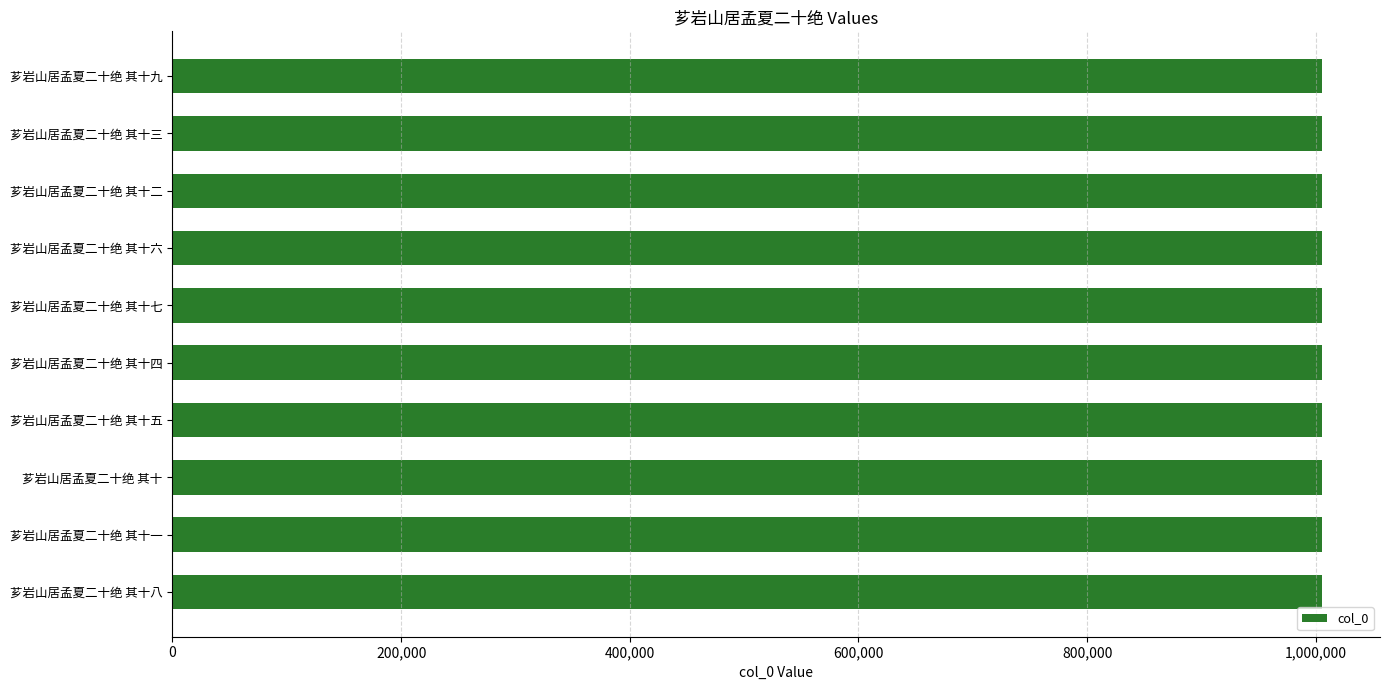

What is the maximum value shown in the chart?

1005820